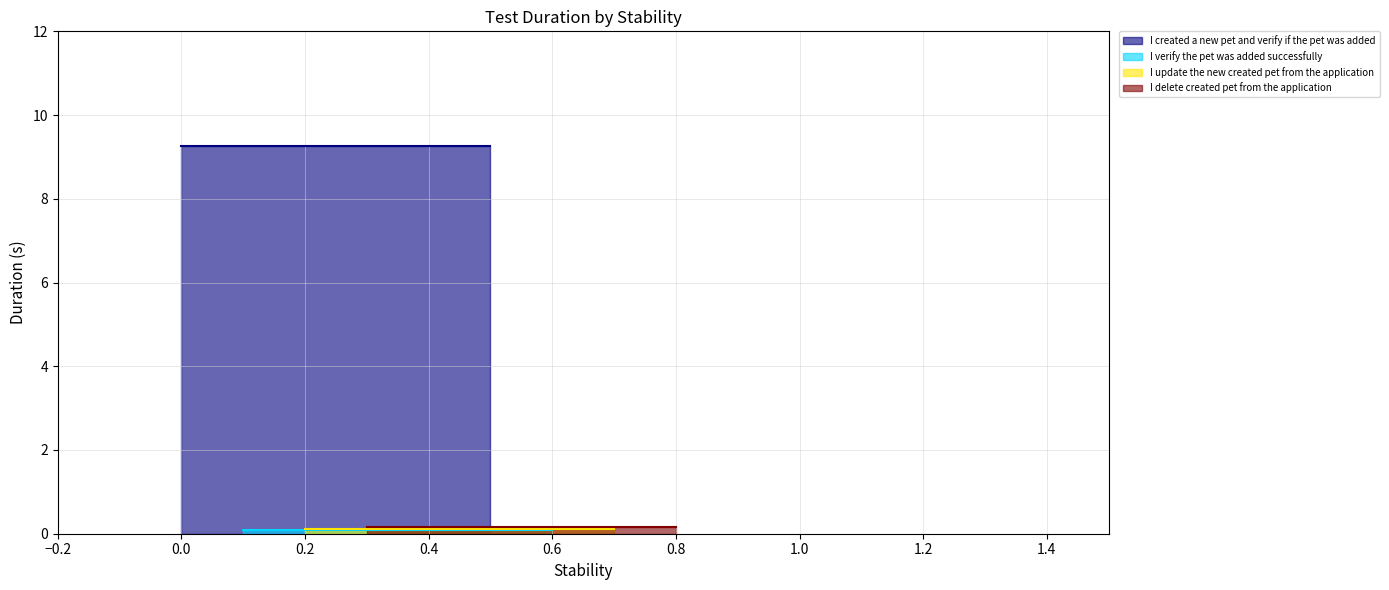

Read the value at I update the new created pet from the application.

0.1